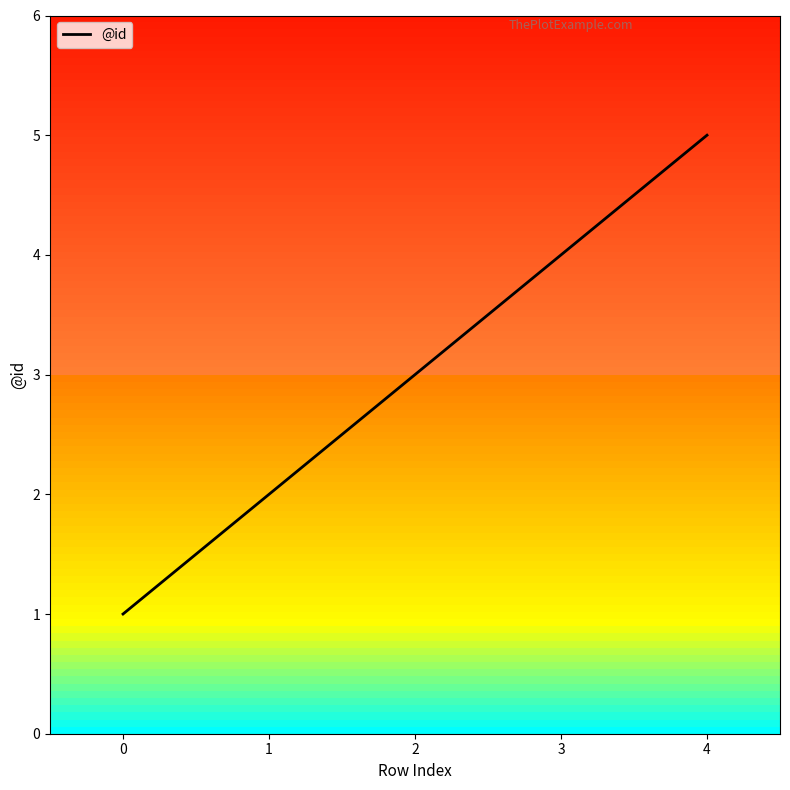

Rank the categories by value from lowest to highest.

0, 1, 2, 3, 4